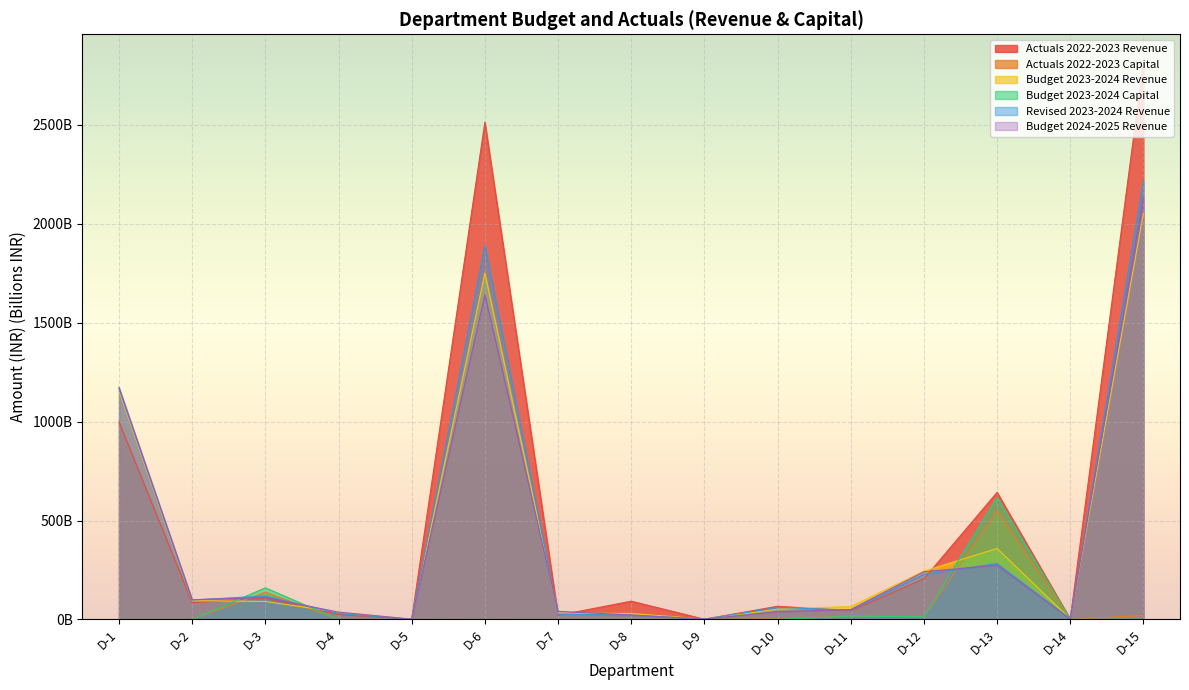

At how many categories does at least one series exceed 1249?

2